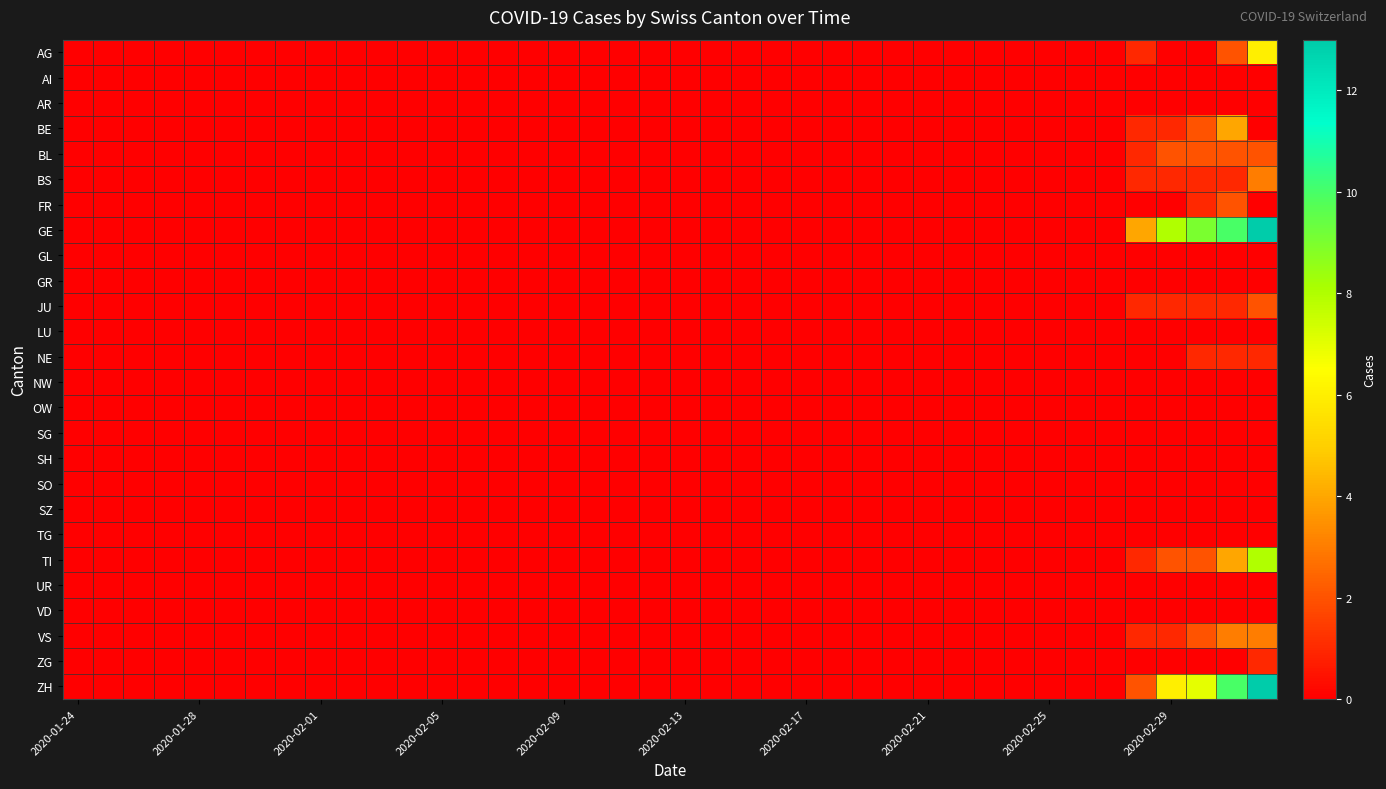

Which series has the largest total across all categories?

GE